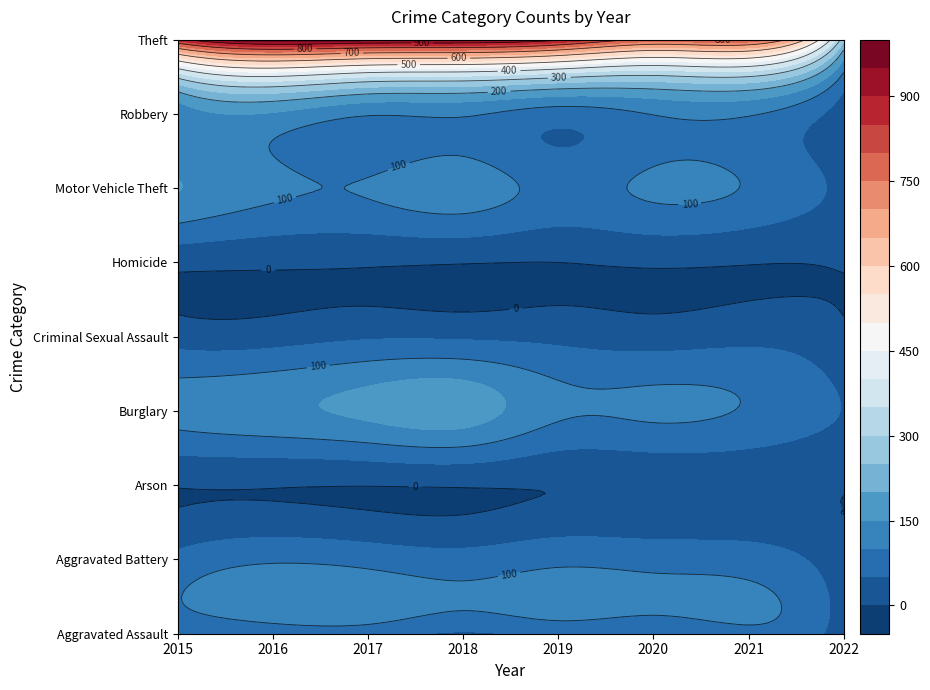

Is it true that Criminal Sexual Assault equals 13 at 2017?

False